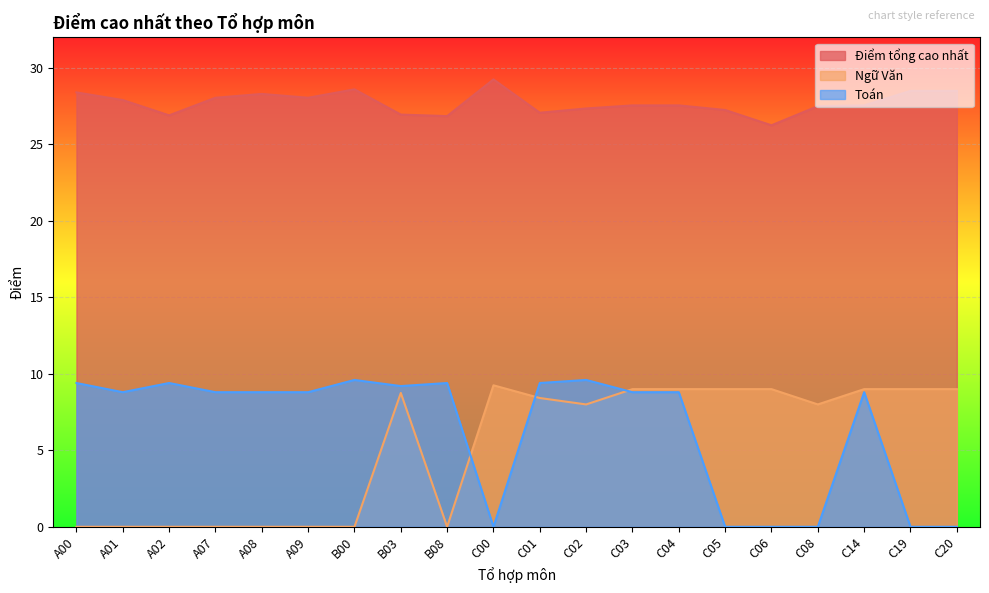

List the labels in order of Toán value, smallest first.

C00, C05, C06, C08, C19, C20, A01, A07, A08, A09, C03, C04, C14, B03, A00, A02, B08, C01, B00, C02